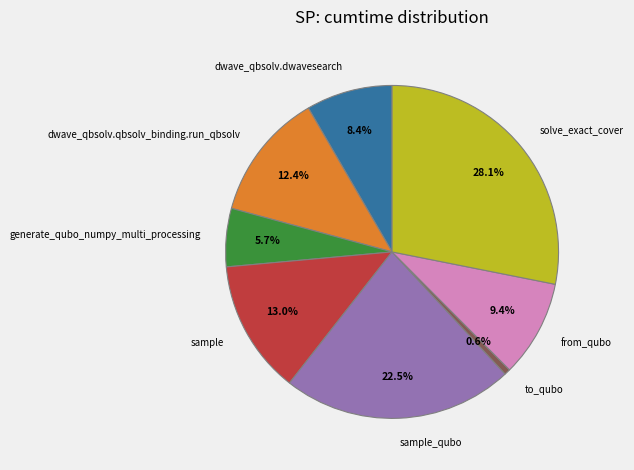

To the nearest percent, what is the difference between the solve_exact_cover and dwave_qbsolv.qbsolv_binding.run_qbsolv slice percentages?

16%